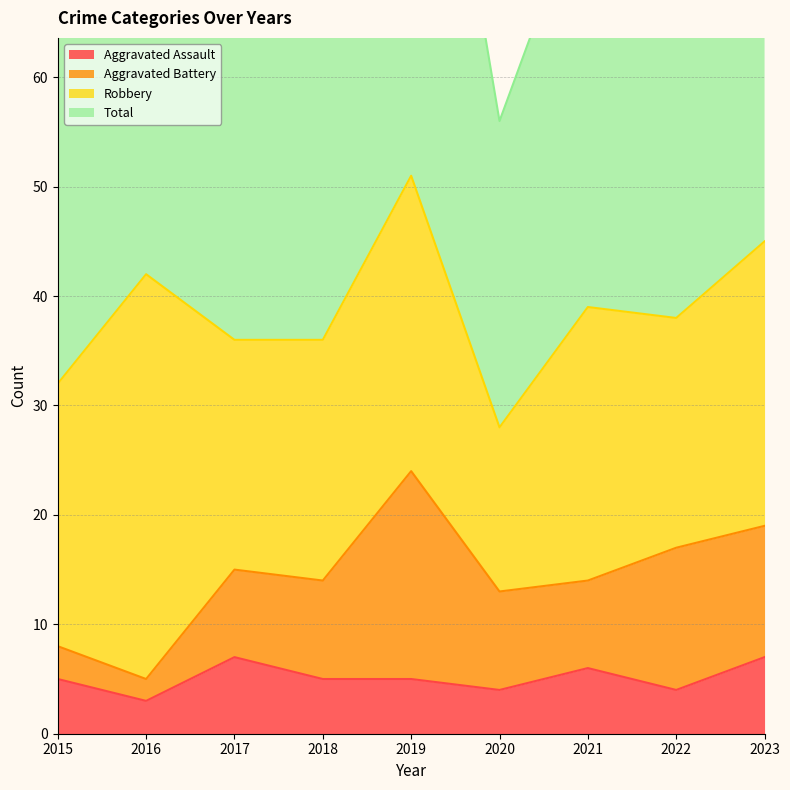

Which label corresponds to the smallest value in the chart?

2016